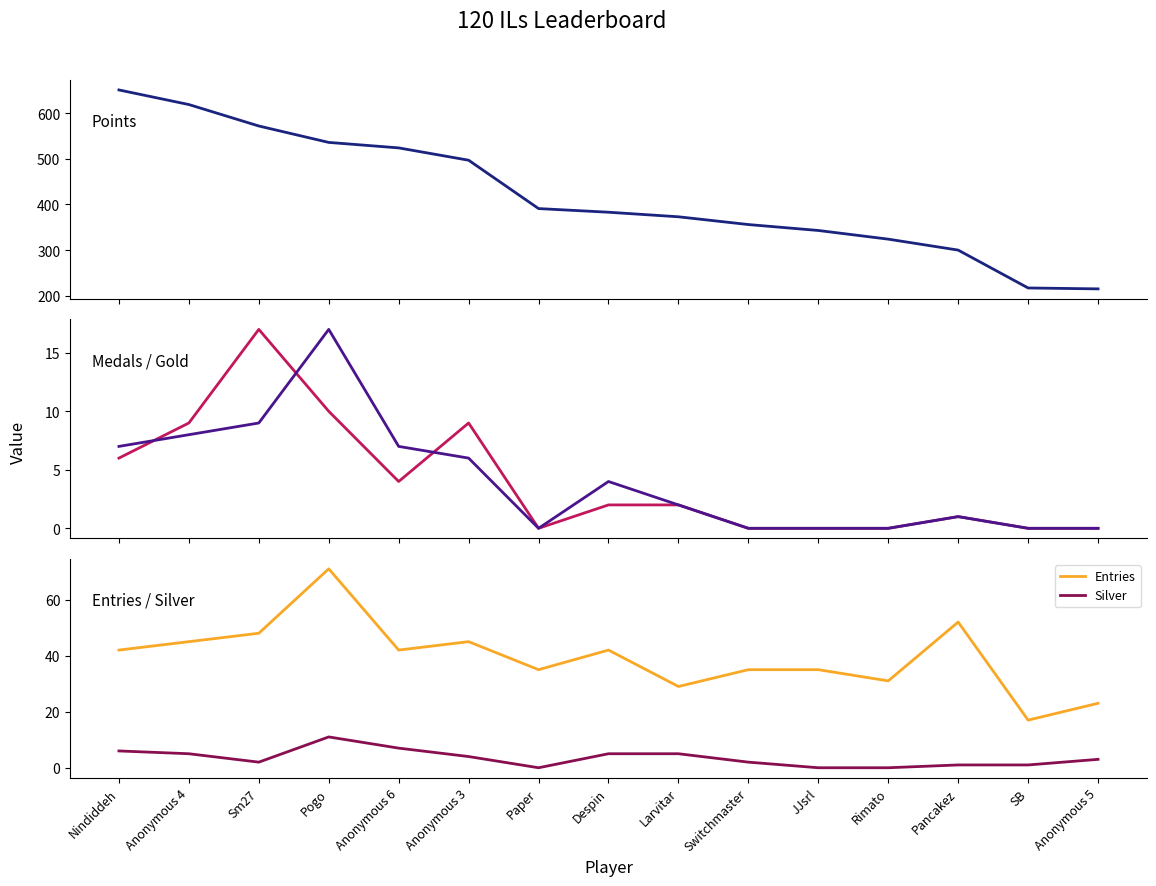

True or false: Medals and Entries intersect in this chart.

False